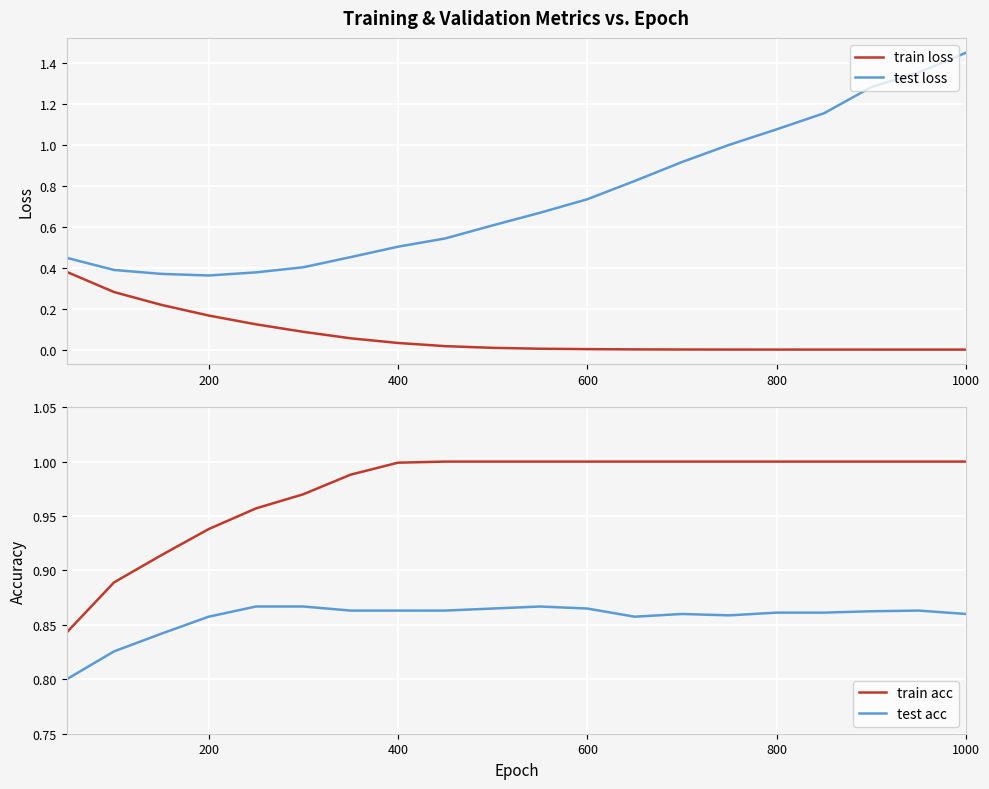

True or false: train acc and test acc intersect in this chart.

False